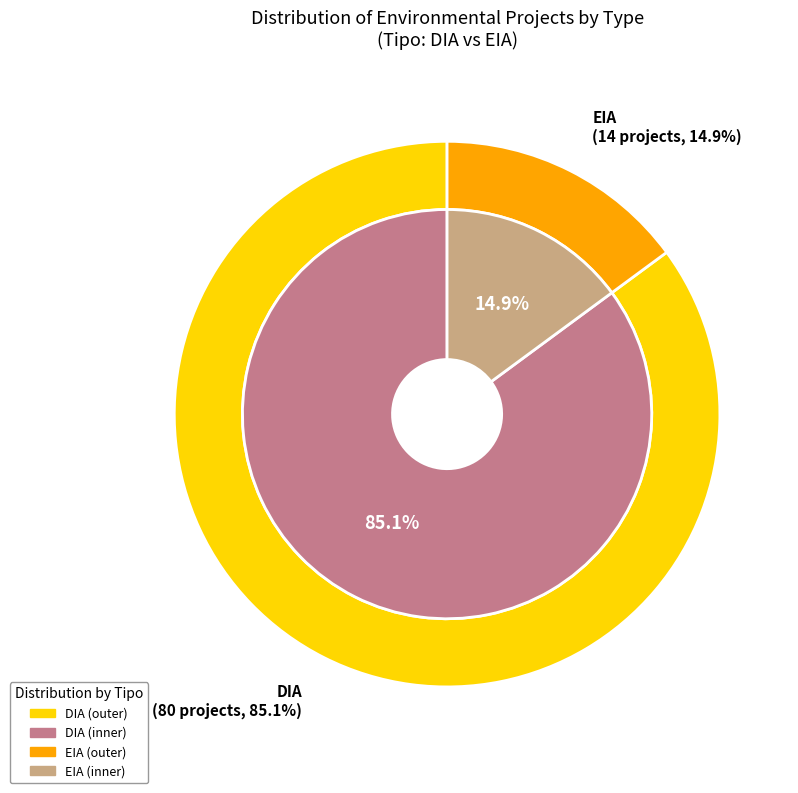

To the nearest percent, what is the difference between the EIA and DIA slice percentages?

70%